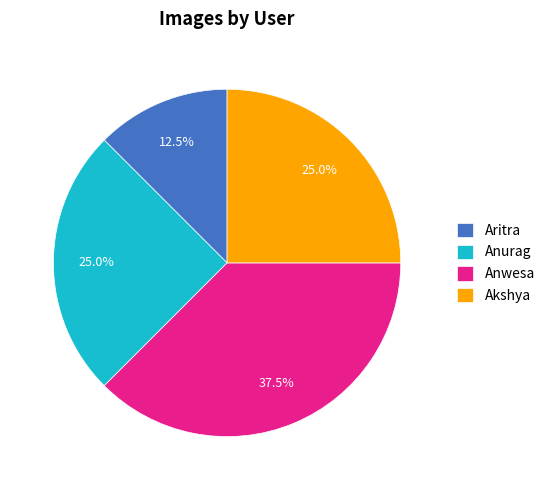

What is the total percentage of Akshya and Aritra?

37.5%